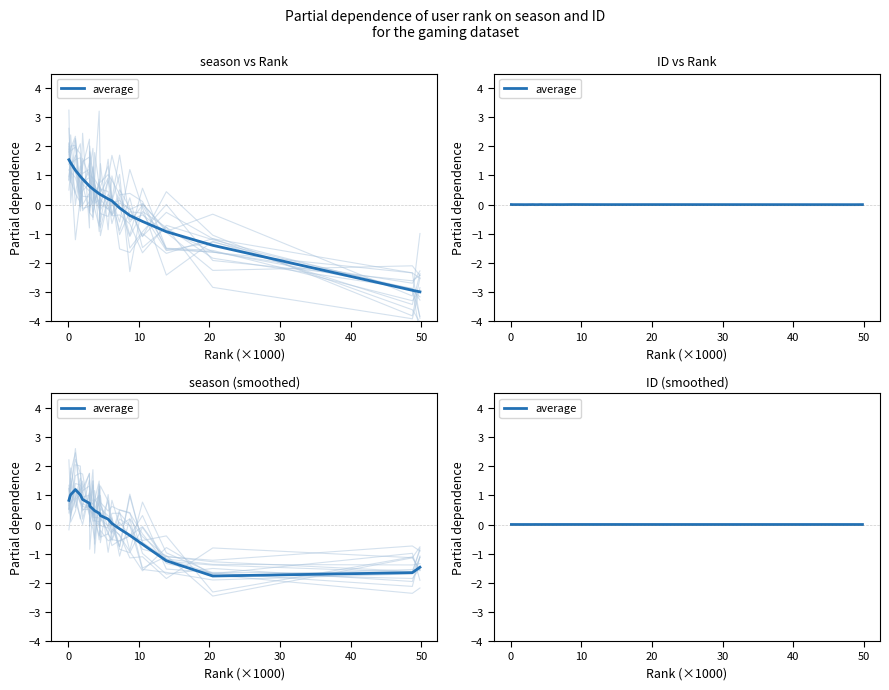

Count the number of data series in this chart.

1